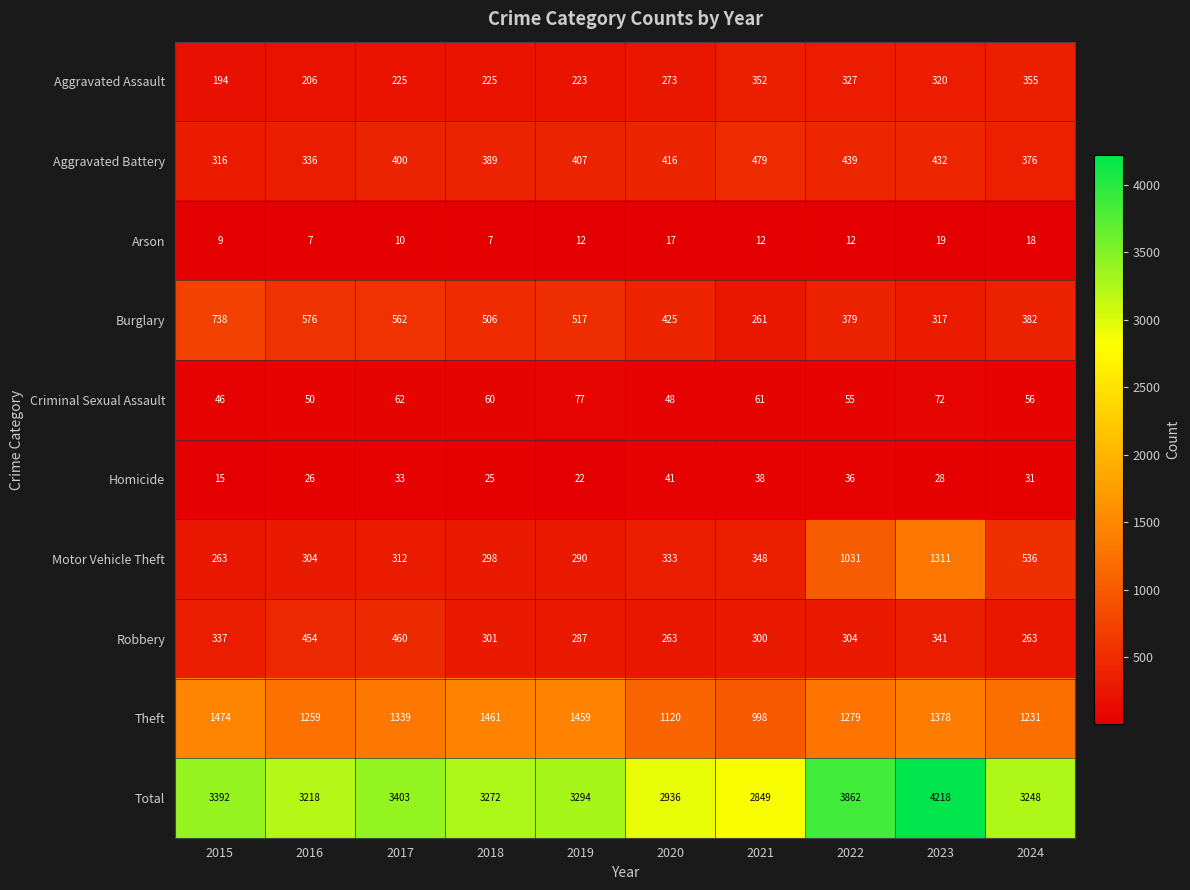

At which category is the sum across all series the highest?

2023